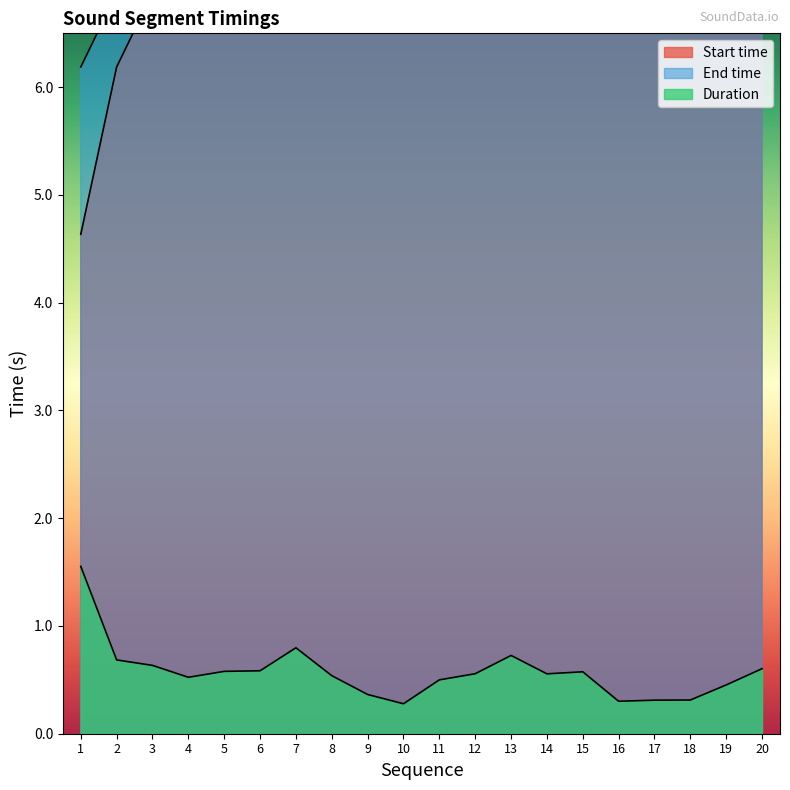

Reading left to right, what are all the values shown in this chart?

Start time: 1=4.6	2=6.2	3=6.9	4=7.5	5=8.0	6=8.6	7=9.2	8=10.0	9=10.5	10=10.9	11=11.2	12=11.7	13=12.2	14=13.0	15=13.5	16=14.1	17=14.4	18=14.7	19=15.0	20=15.5
End time: 1=6.2	2=6.9	3=7.5	4=8.0	5=8.6	6=9.2	7=10.0	8=10.5	9=10.9	10=11.2	11=11.7	12=12.2	13=13.0	14=13.5	15=14.1	16=14.4	17=14.7	18=15.0	19=15.5	20=16.1
Duration: 1=1.6	2=0.7	3=0.6	4=0.5	5=0.6	6=0.6	7=0.8	8=0.5	9=0.4	10=0.3	11=0.5	12=0.6	13=0.7	14=0.6	15=0.6	16=0.3	17=0.3	18=0.3	19=0.5	20=0.6